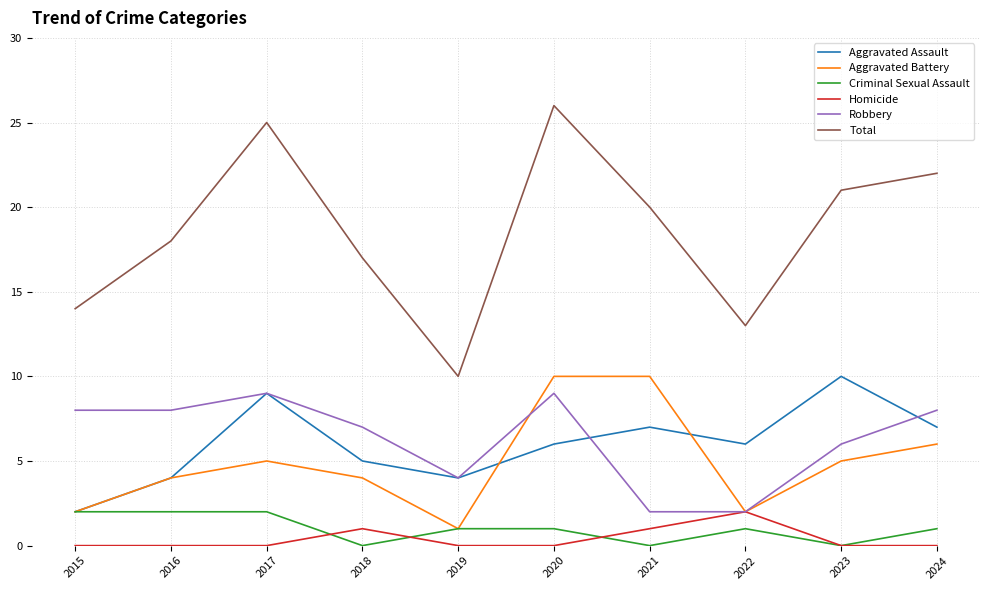

Reading left to right, list all the values displayed in this chart.

Aggravated Assault: 2	4	9	5	4	6	7	6	10	7
Aggravated Battery: 2	4	5	4	1	10	10	2	5	6
Criminal Sexual Assault: 2	2	2	0	1	1	0	1	0	1
Homicide: 0	0	0	1	0	0	1	2	0	0
Robbery: 8	8	9	7	4	9	2	2	6	8
Total: 14	18	25	17	10	26	20	13	21	22